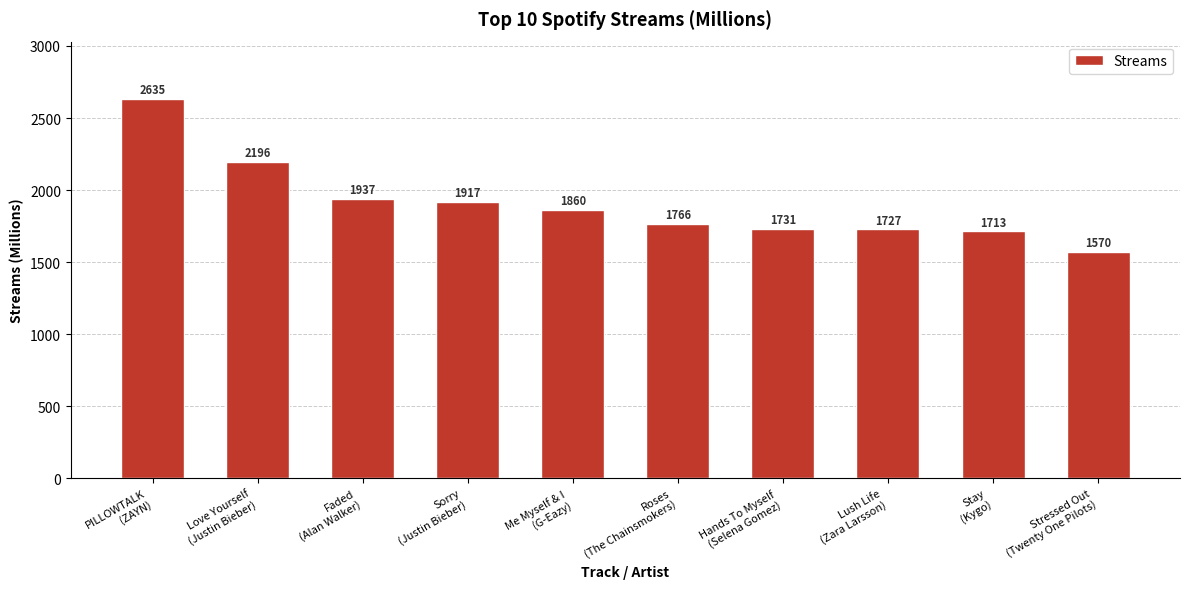

What is the change in value from Roses
(The Chainsmokers) to Stressed Out
(Twenty One Pilots)?

-196